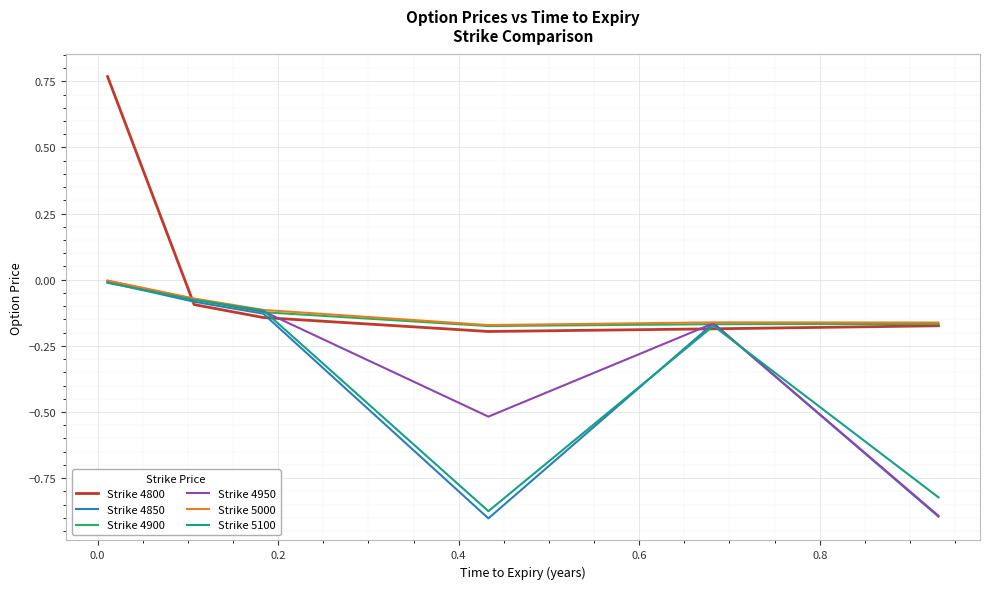

What is the average value of the Strike 5100 series?

-0.3